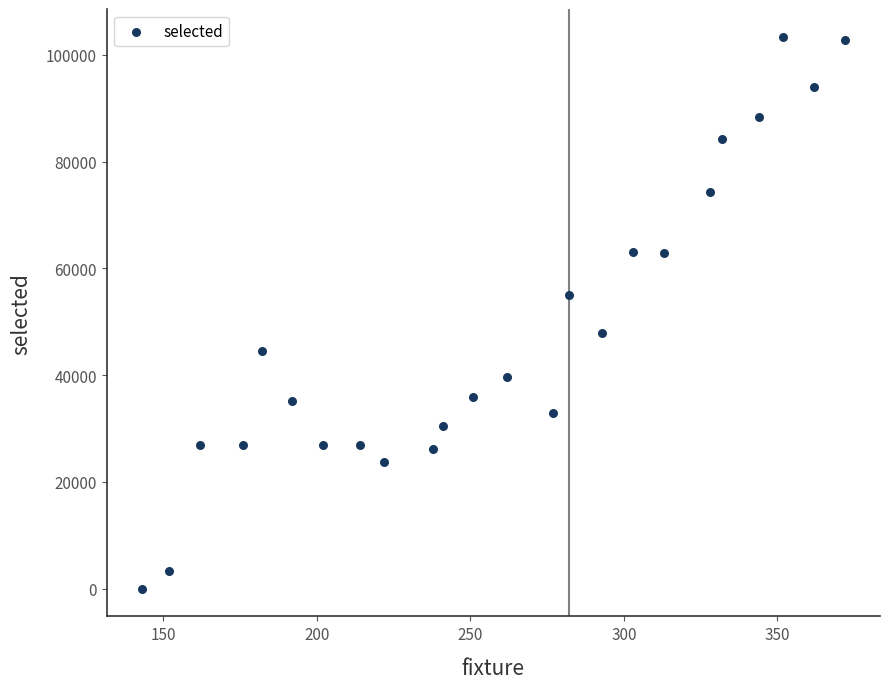

What is the range of X values (max minus min)?

229